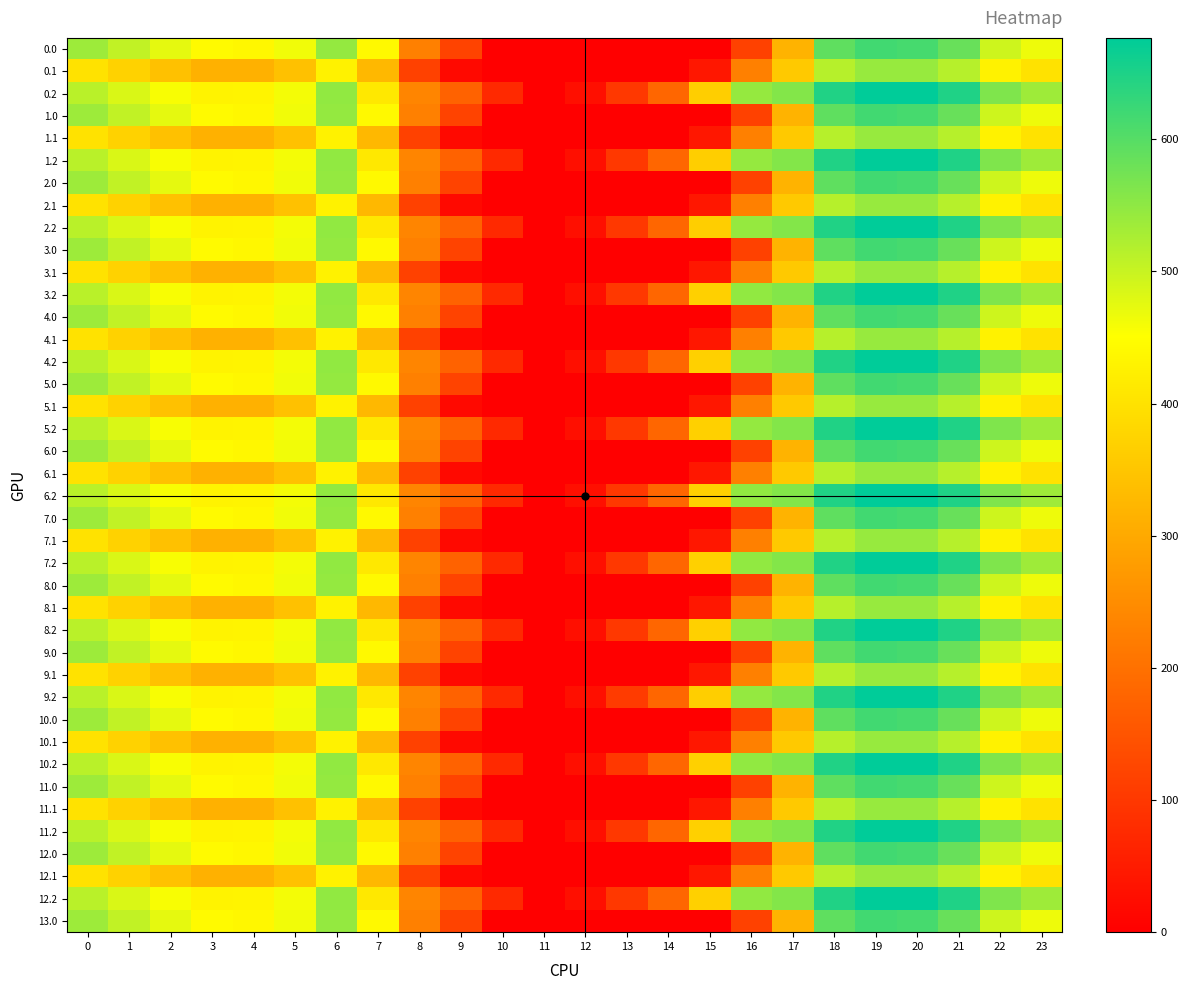

Rank the series at 2 from highest to lowest value.

0.0, 1.0, 2.0, 3.0, 4.0, 5.0, 6.0, 7.0, 8.0, 9.0, 10.0, 11.0, 12.0, 13.0, 0.2, 1.2, 2.2, 3.2, 4.2, 5.2, 6.2, 7.2, 8.2, 9.2, 10.2, 11.2, 12.2, 0.1, 1.1, 2.1, 3.1, 4.1, 5.1, 6.1, 7.1, 8.1, 9.1, 10.1, 11.1, 12.1